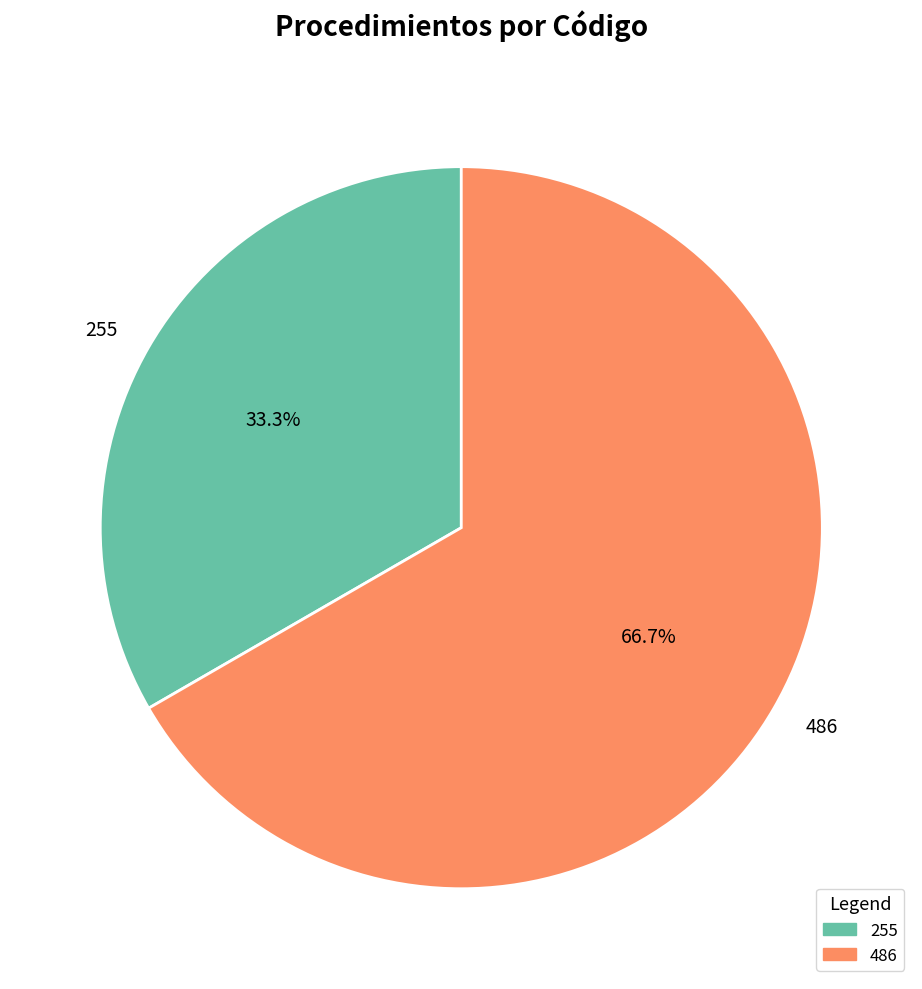

What is the majority slice?

486